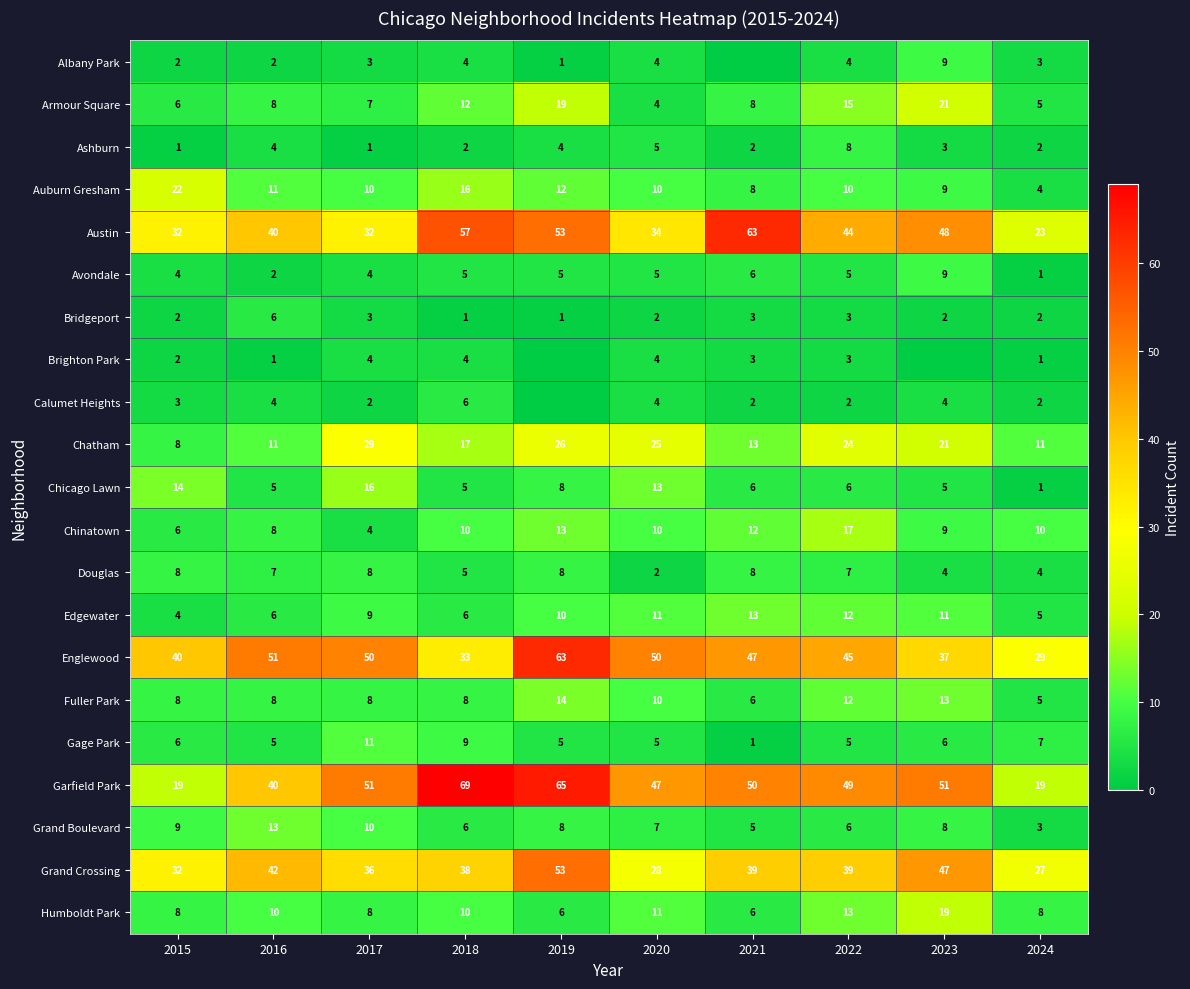

What is the sum of all Gage Park values?

60